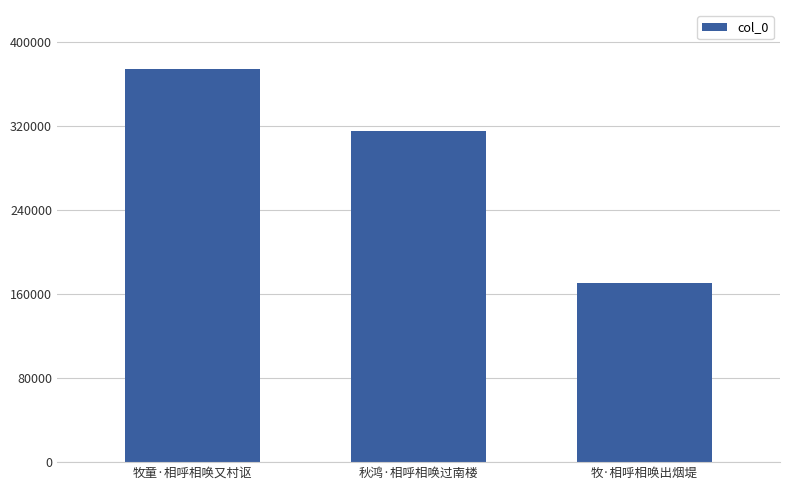

List the labels in order of value, smallest first.

牧·相呼相唤出烟堤, 秋鸿·相呼相唤过南楼, 牧童·相呼相唤又村讴